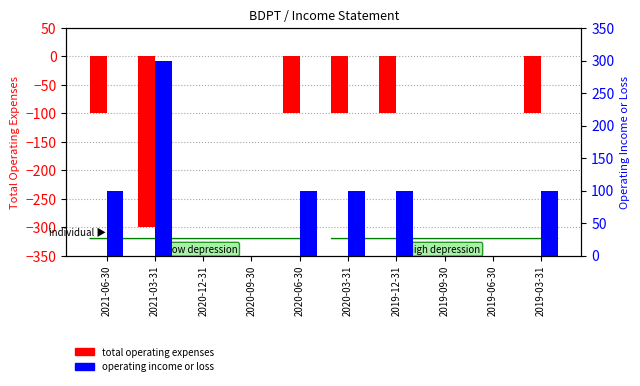

How many bars are there in each group?

2